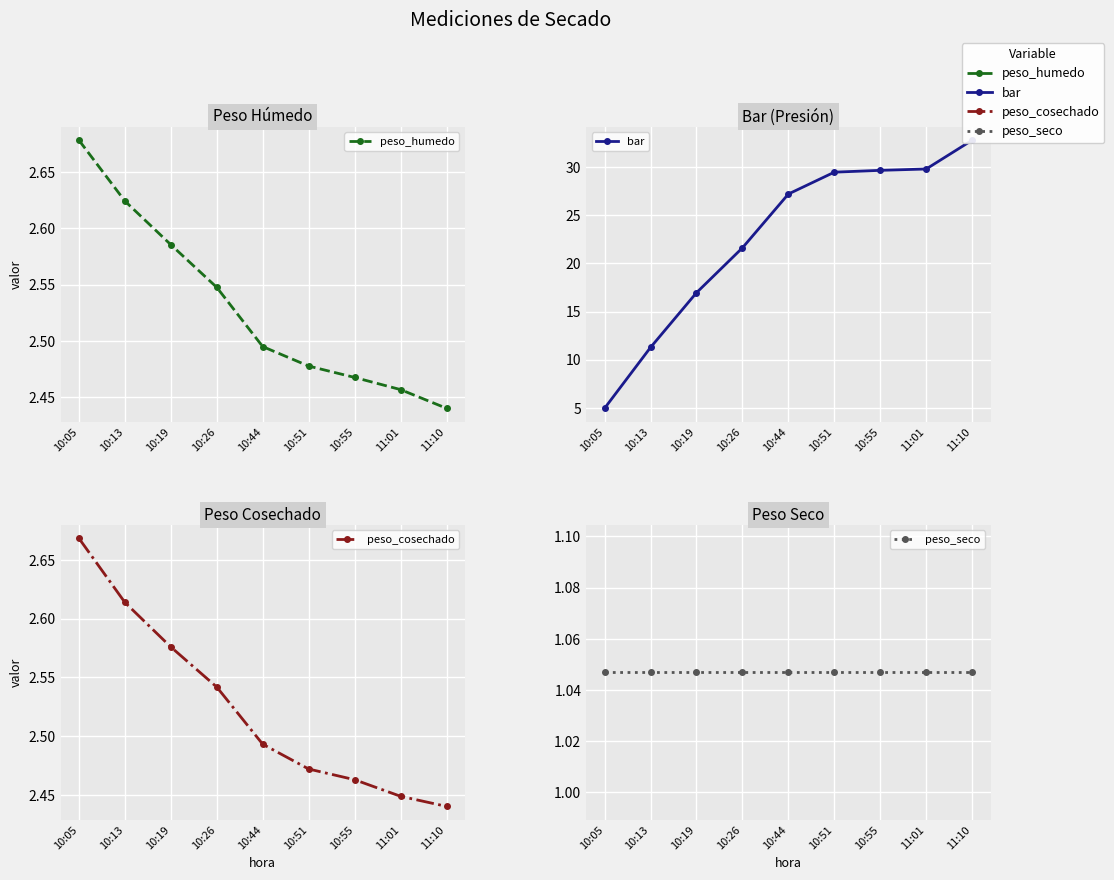

Between 10:26 and 11:01, which is larger?

10:26